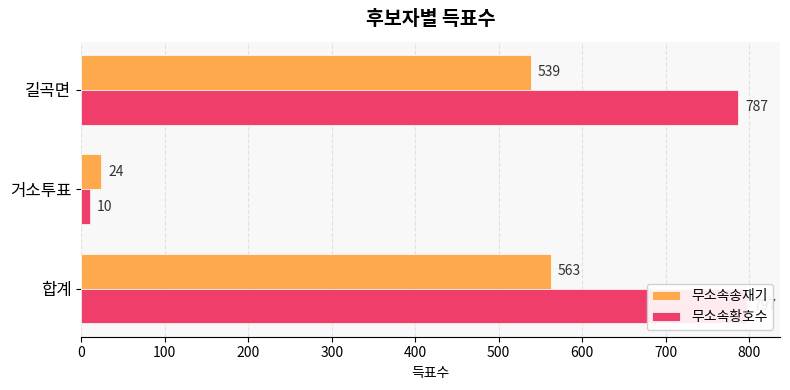

What are all the series names shown in the legend?

무소속송재기, 무소속황호수